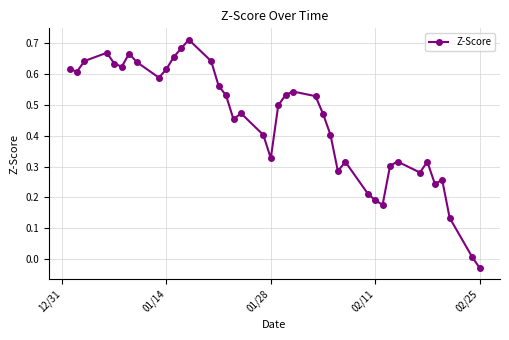

What is the sum of all values?

17.7